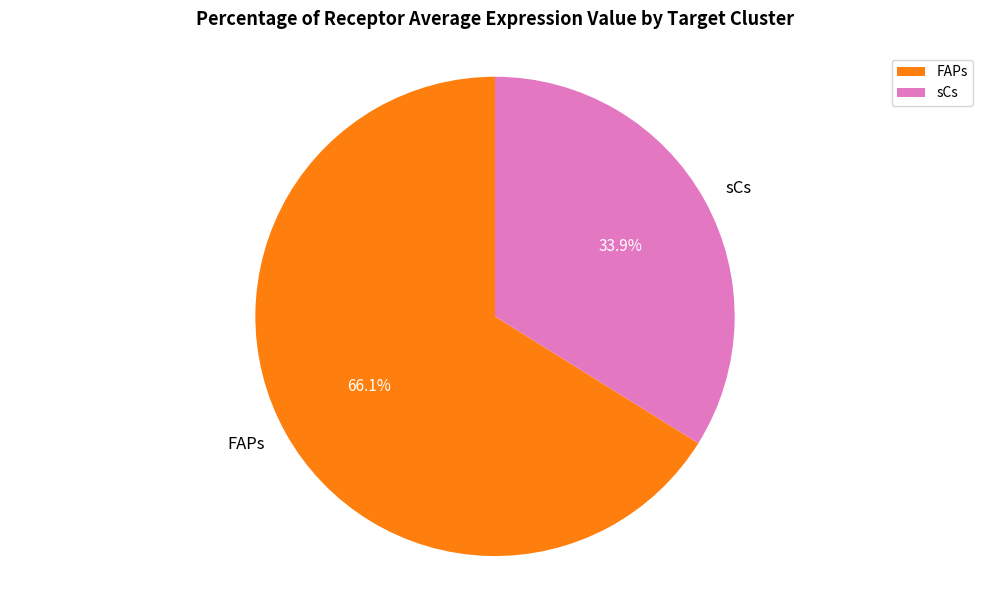

Which slice is the largest?

FAPs